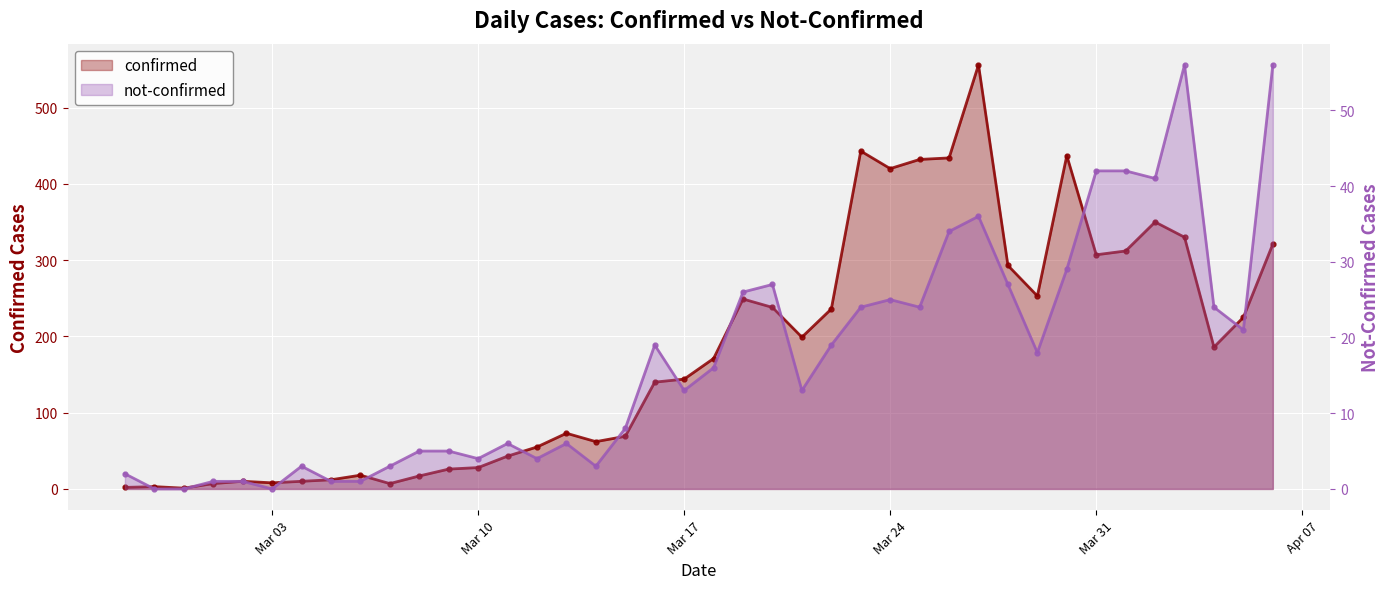

What is the sum of the confirmed values at 2020-03-03 and 2020-03-05?

20